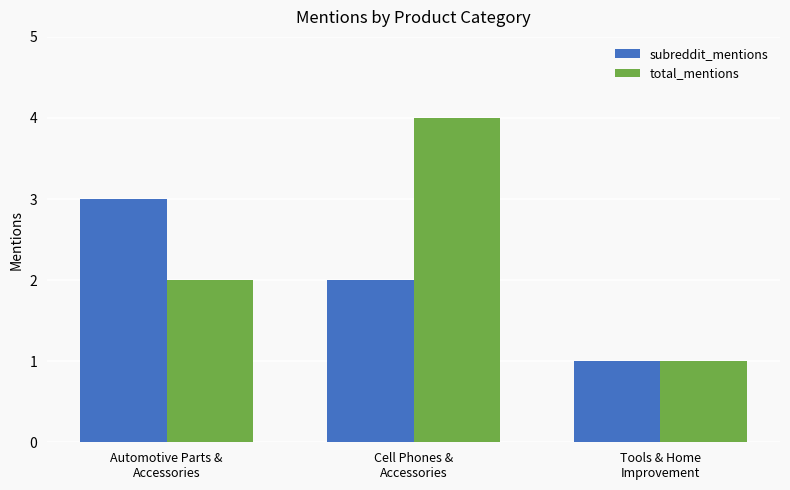

What is the sum of all subreddit_mentions values?

6